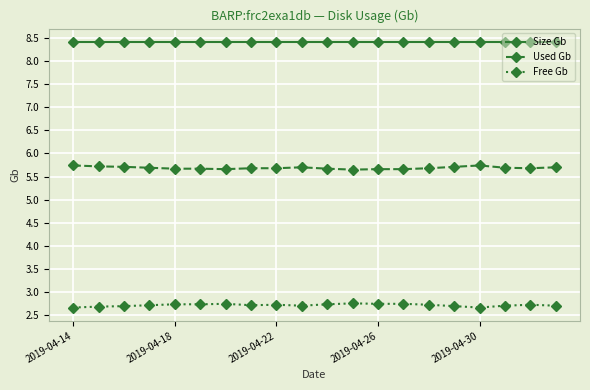

True or false: Free Gb has more than 0 points higher than both neighbors.

True